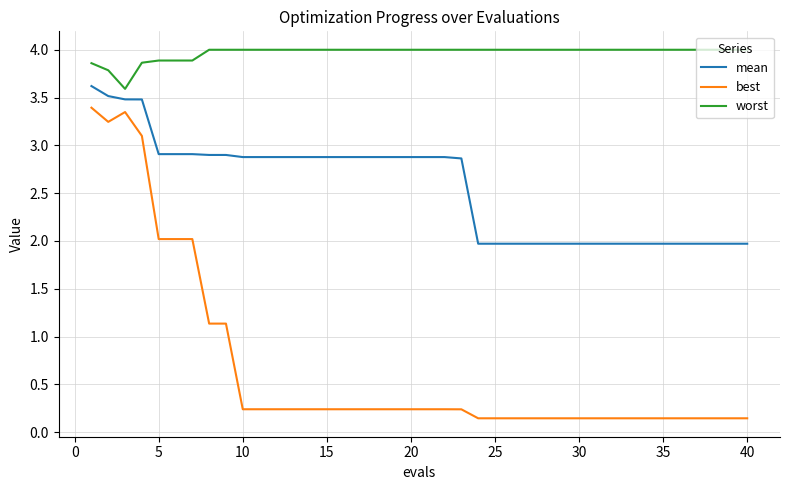

Does the chart have visible grid lines?

Yes